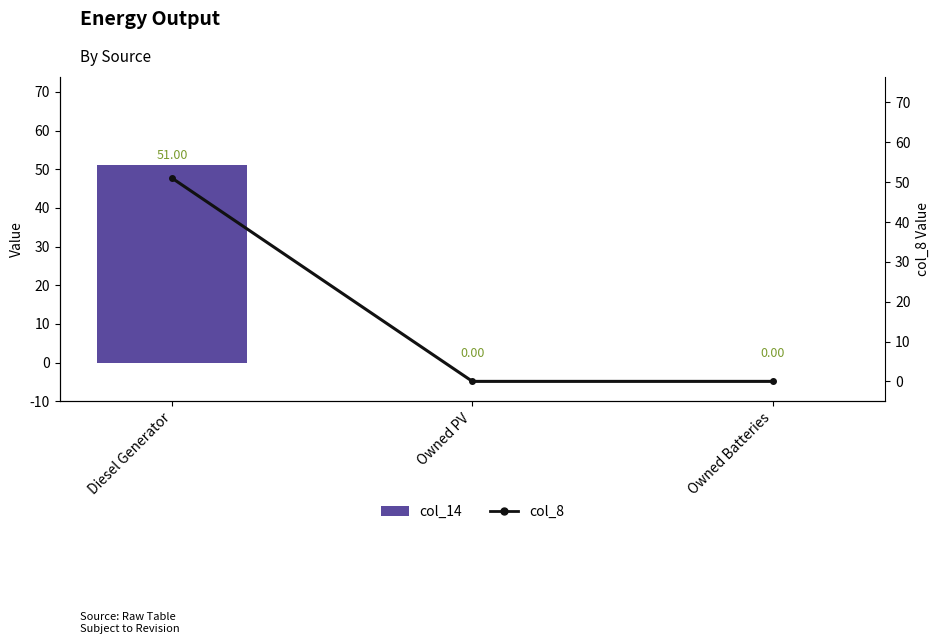

At how many categories does at least one series exceed 30?

1